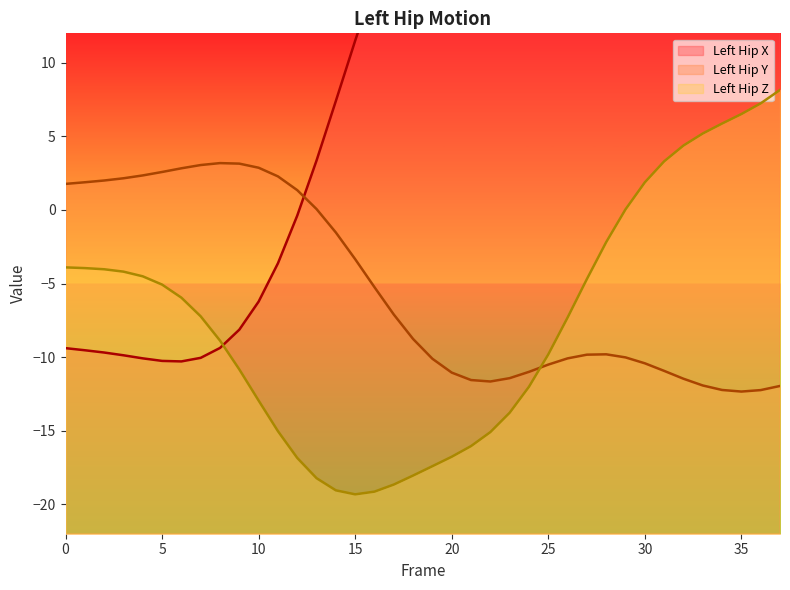

How many negative values does the Left_Hip_Z series have?

29